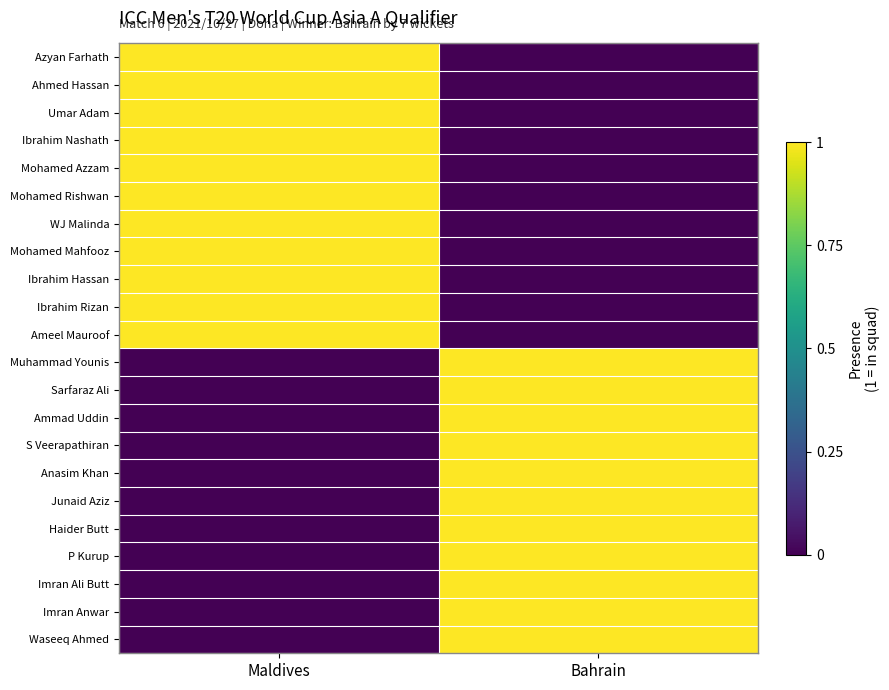

Reading right to left, what are all the values shown in this chart?

Azyan Farhath: Bahrain=0	Maldives=1
Ahmed Hassan: Bahrain=0	Maldives=1
Umar Adam: Bahrain=0	Maldives=1
Ibrahim Nashath: Bahrain=0	Maldives=1
Mohamed Azzam: Bahrain=0	Maldives=1
Mohamed Rishwan: Bahrain=0	Maldives=1
WJ Malinda: Bahrain=0	Maldives=1
Mohamed Mahfooz: Bahrain=0	Maldives=1
Ibrahim Hassan: Bahrain=0	Maldives=1
Ibrahim Rizan: Bahrain=0	Maldives=1
Ameel Mauroof: Bahrain=0	Maldives=1
Muhammad Younis: Bahrain=1	Maldives=0
Sarfaraz Ali: Bahrain=1	Maldives=0
Ammad Uddin: Bahrain=1	Maldives=0
S Veerapathiran: Bahrain=1	Maldives=0
Anasim Khan: Bahrain=1	Maldives=0
Junaid Aziz: Bahrain=1	Maldives=0
Haider Butt: Bahrain=1	Maldives=0
P Kurup: Bahrain=1	Maldives=0
Imran Ali Butt: Bahrain=1	Maldives=0
Imran Anwar: Bahrain=1	Maldives=0
Waseeq Ahmed: Bahrain=1	Maldives=0